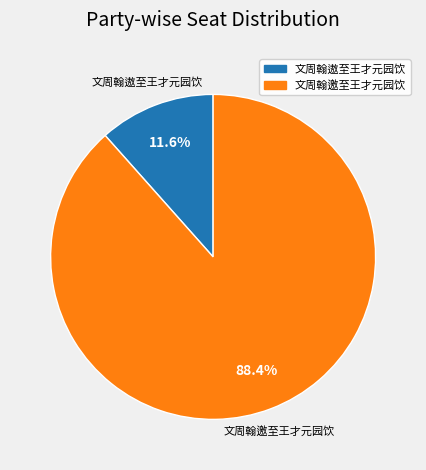

What is the smallest slice in the pie chart?

文周翰遨至王才元园饮